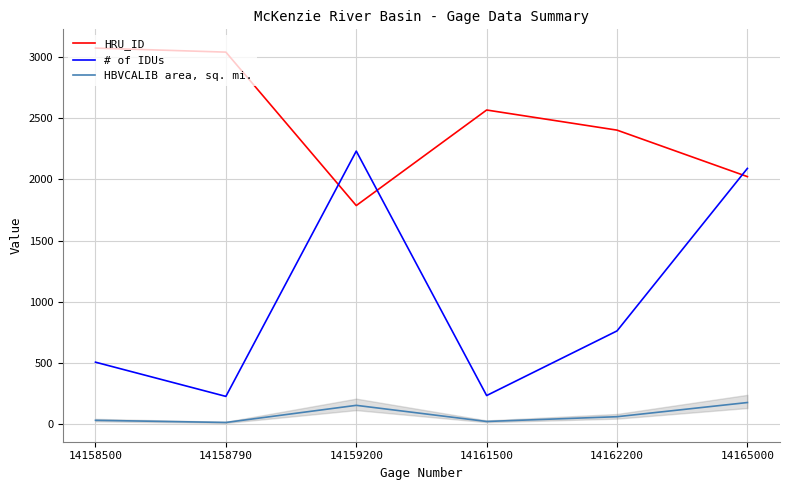

What is the difference between the second highest and second lowest values in the HBVCALIB area, sq. mi. series?

131.6